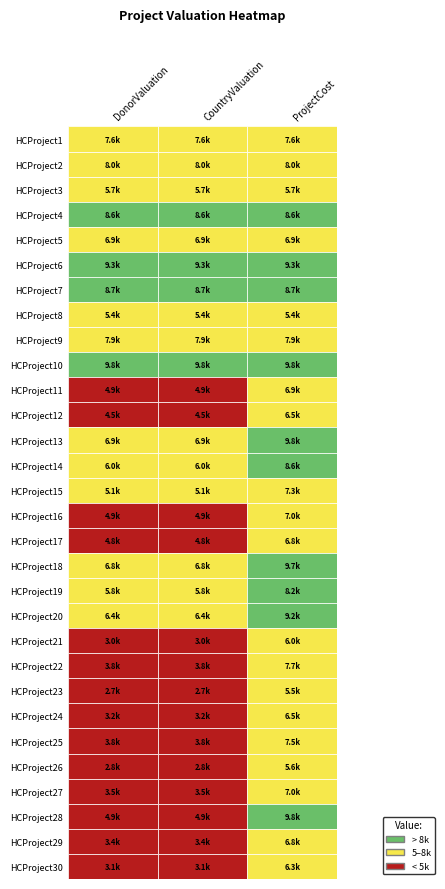

Between 2 and 1, which is larger?

2